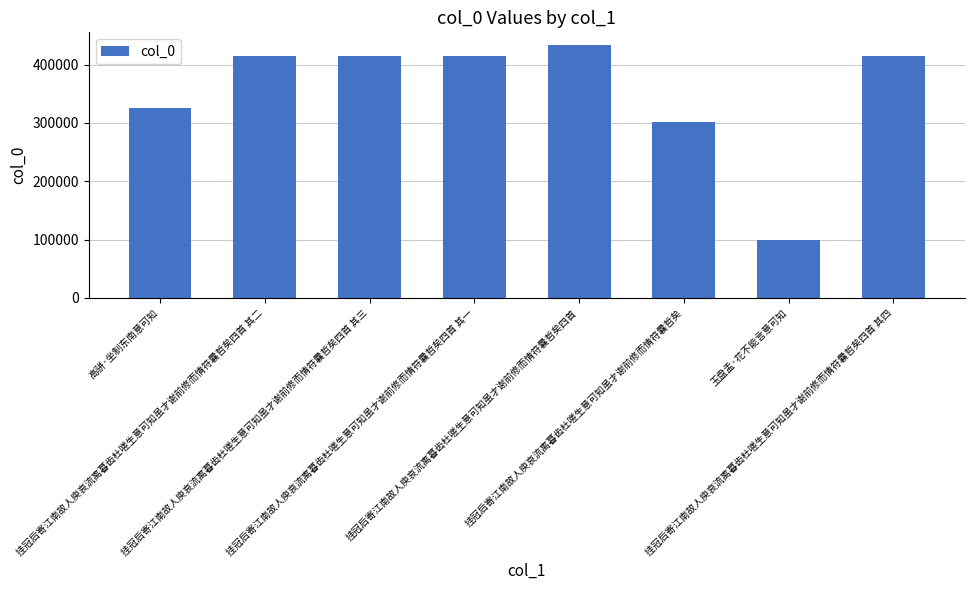

What is the label of the 6th bar from the left?

挂冠后寄江南故人庾哀流离暮齿杜嗟生意可知虽才谢前修而情符曩哲矣